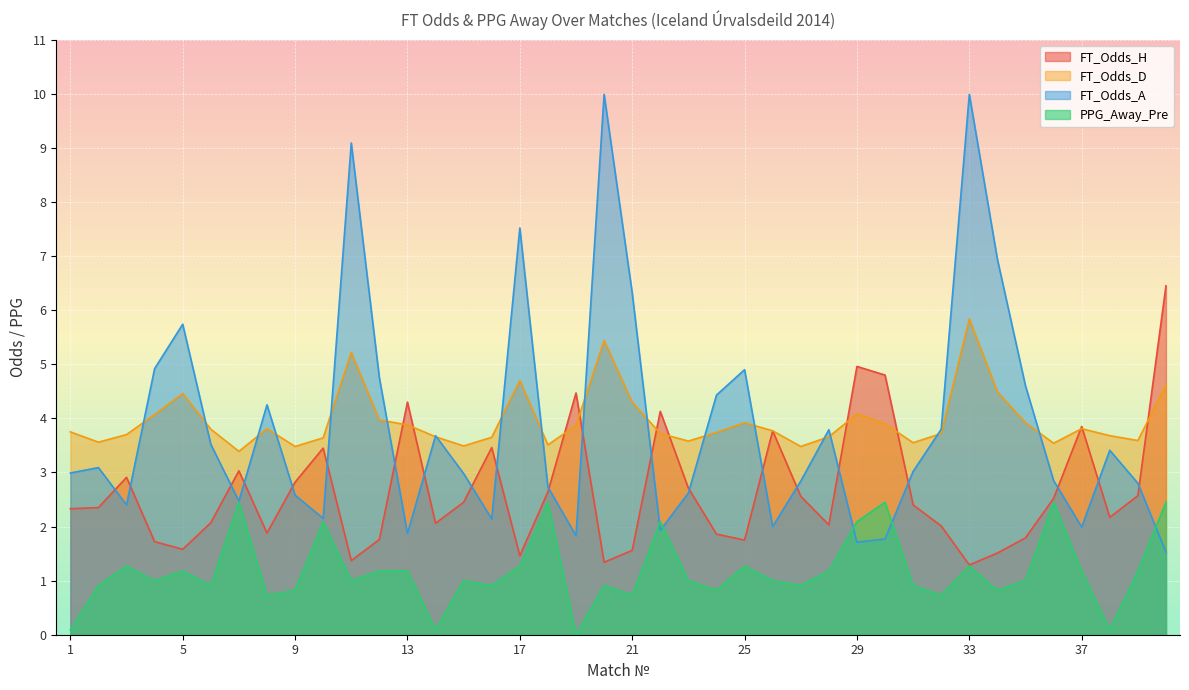

The FT_Odds_H series shows 2.1 at 6. True or false?

True